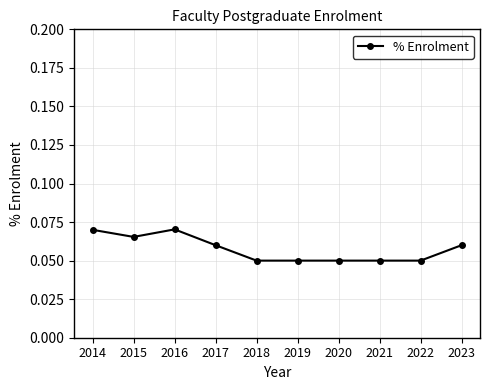

Between 2015 and 2023, which is larger?

2015